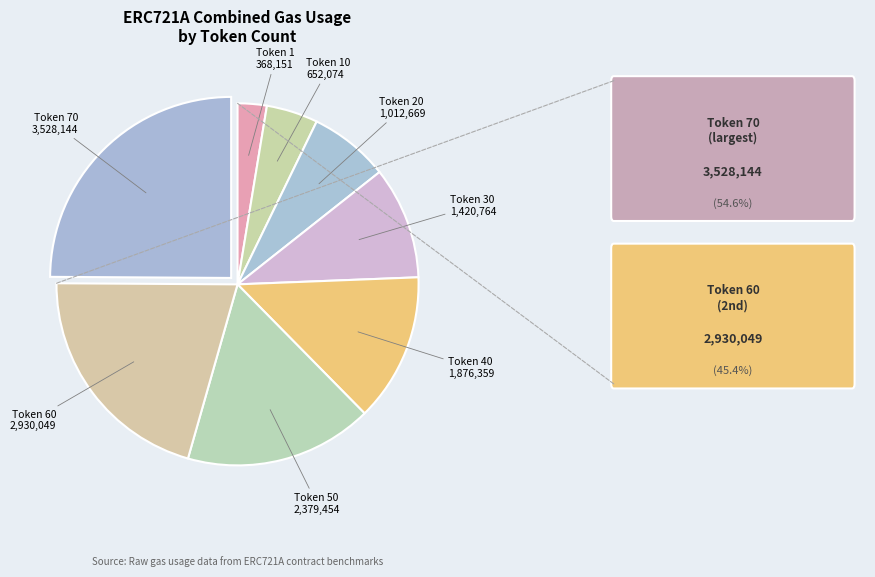

Count the number of slices in the pie.

8